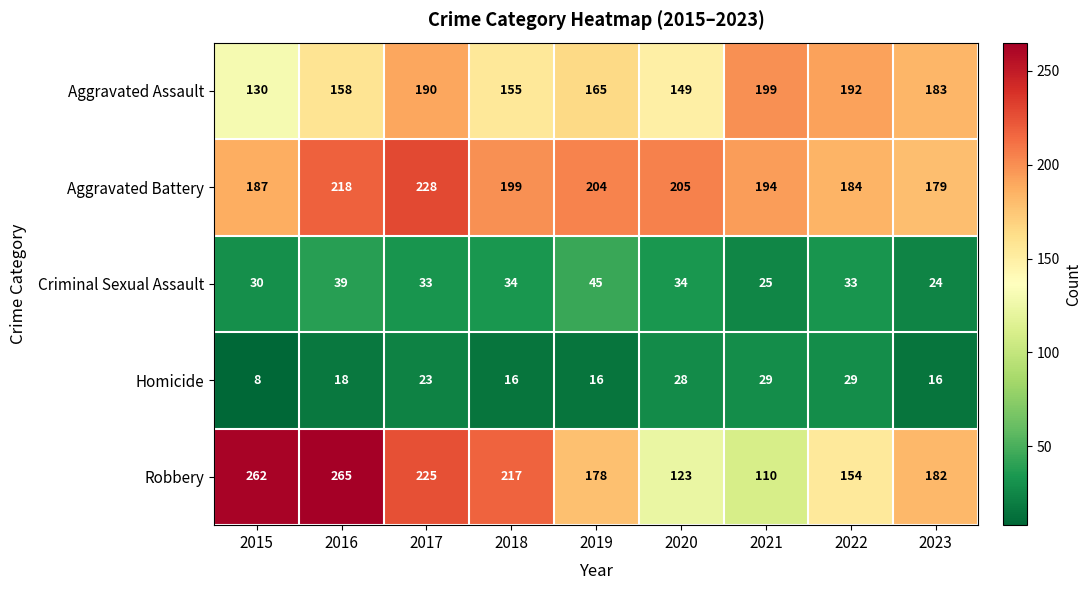

True or false: Robbery has a value of 365 at 2018.

False